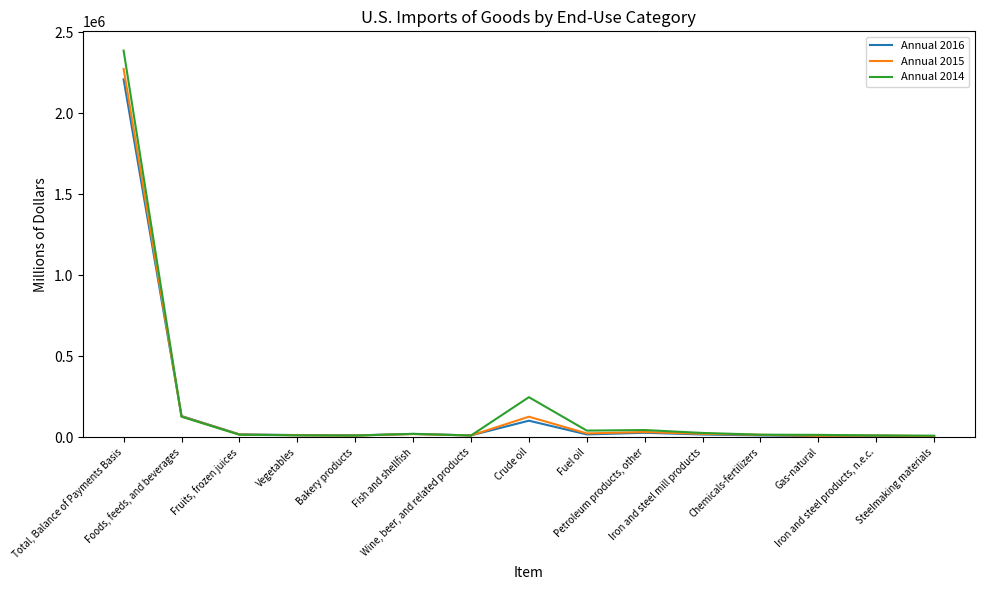

Is this an area chart (filled region under the line)?

No